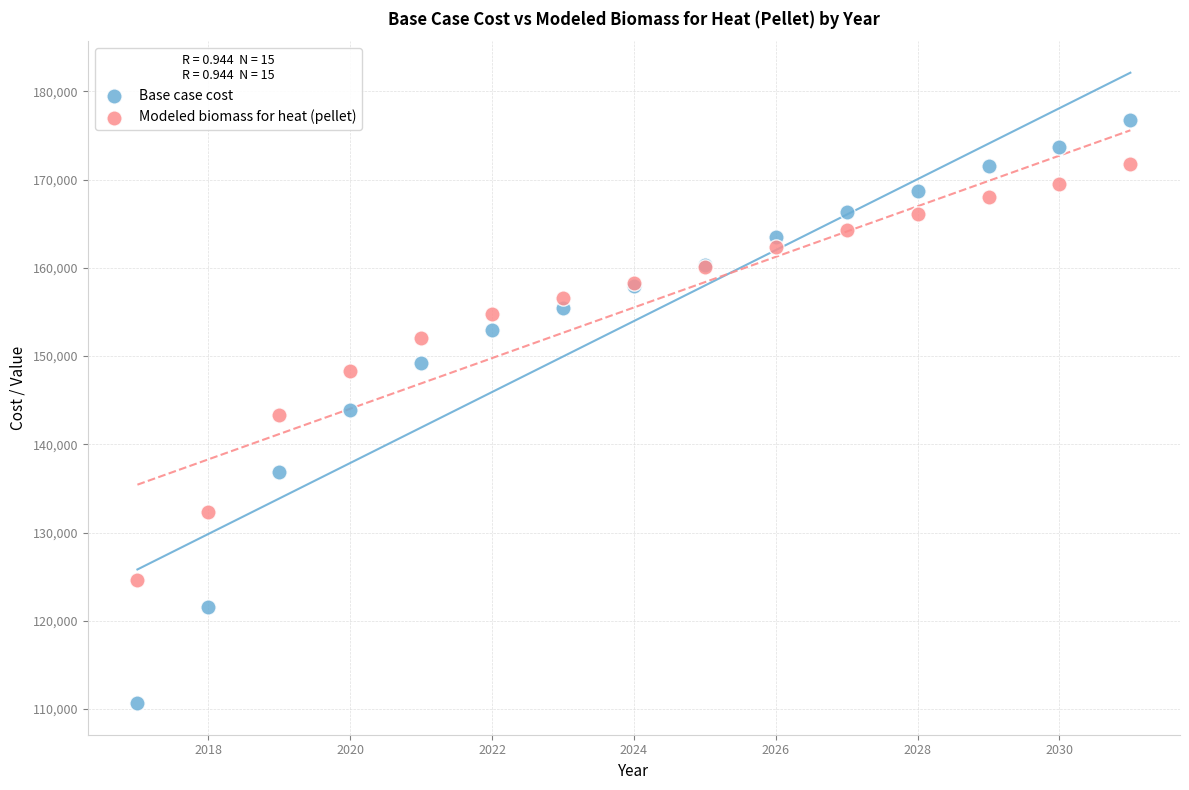

Which series contains the lowest Y value?

Base case cost